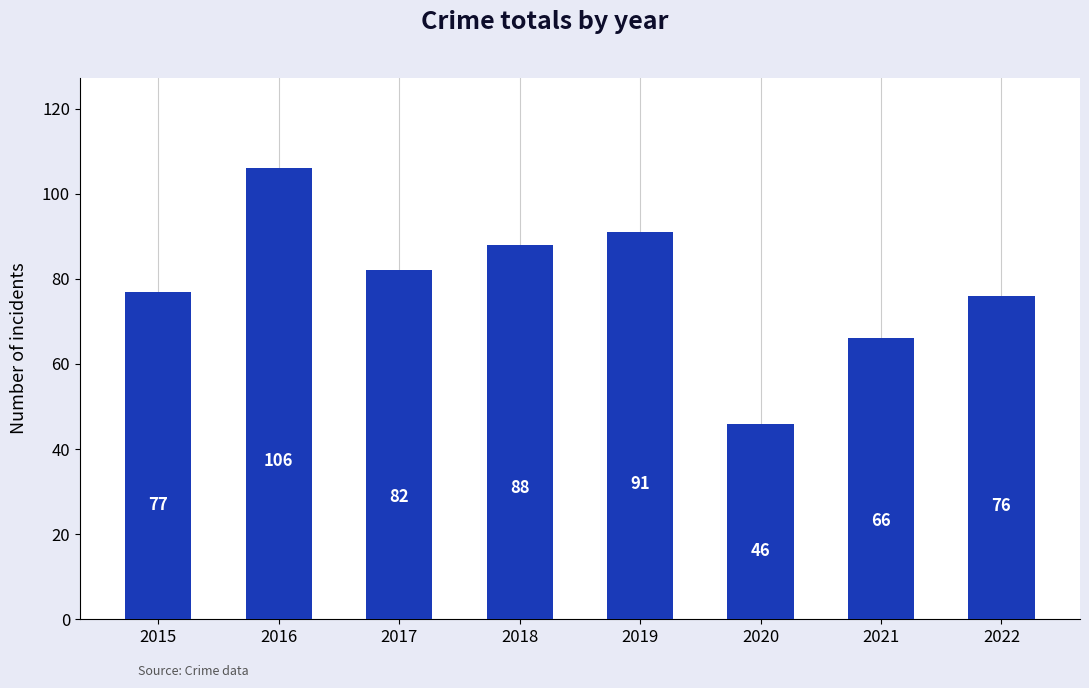

Approximately how many times larger is the value at 2015 compared to 2022?

1.0